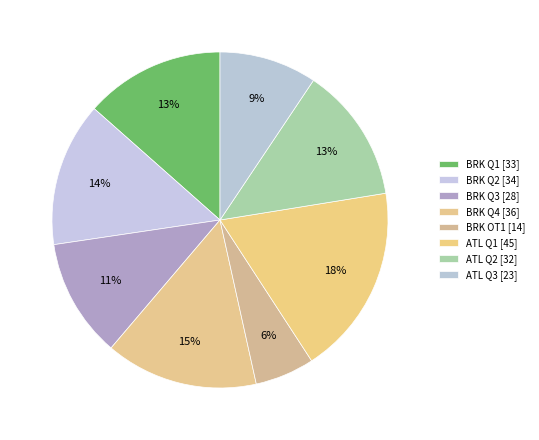

Is it true that BRK Q4 is 15% of the pie?

True